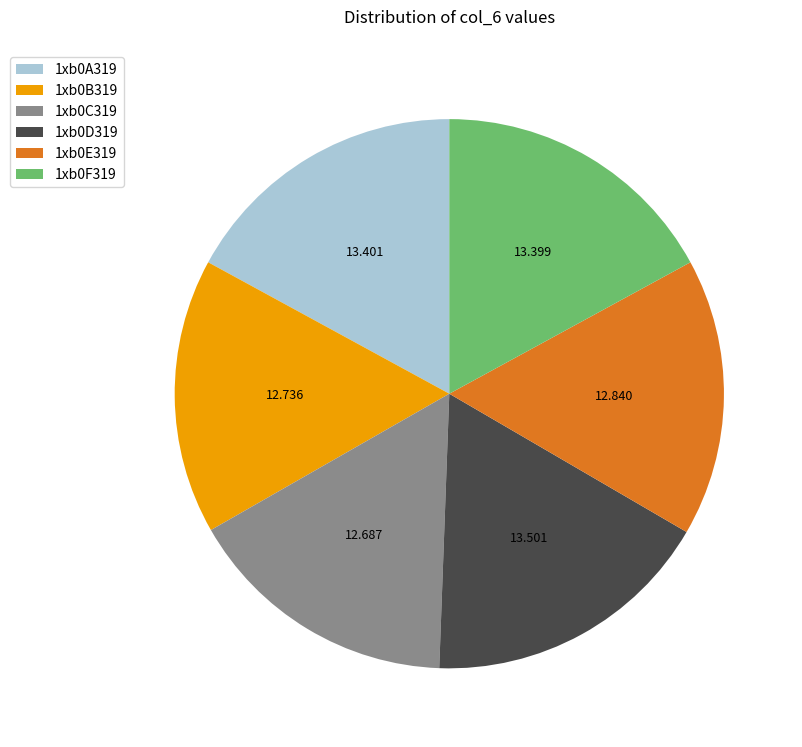

Is there a majority slice in this chart?

No